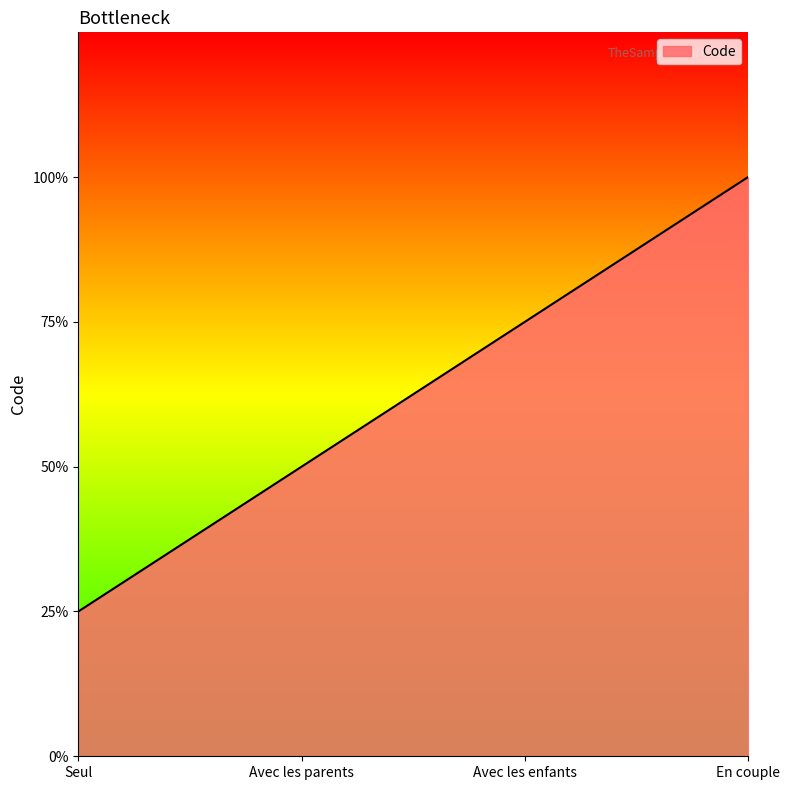

At which label is the value closest to 2?

Avec les parents